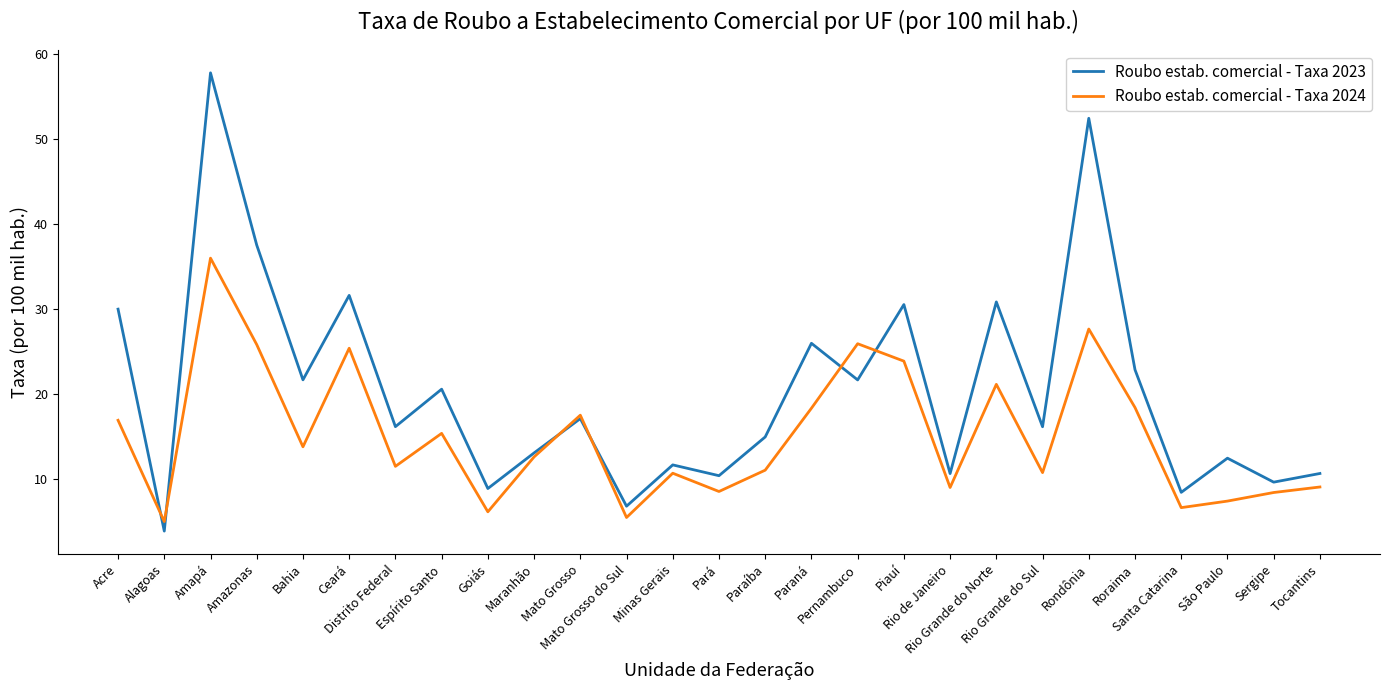

Which series has the largest total across all categories?

Roubo estab. comercial - Taxa 2023